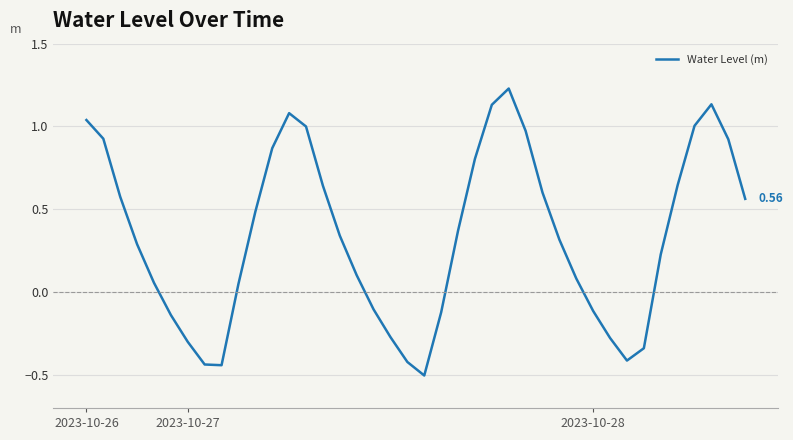

What is the difference between the maximum and minimum values?

1.7